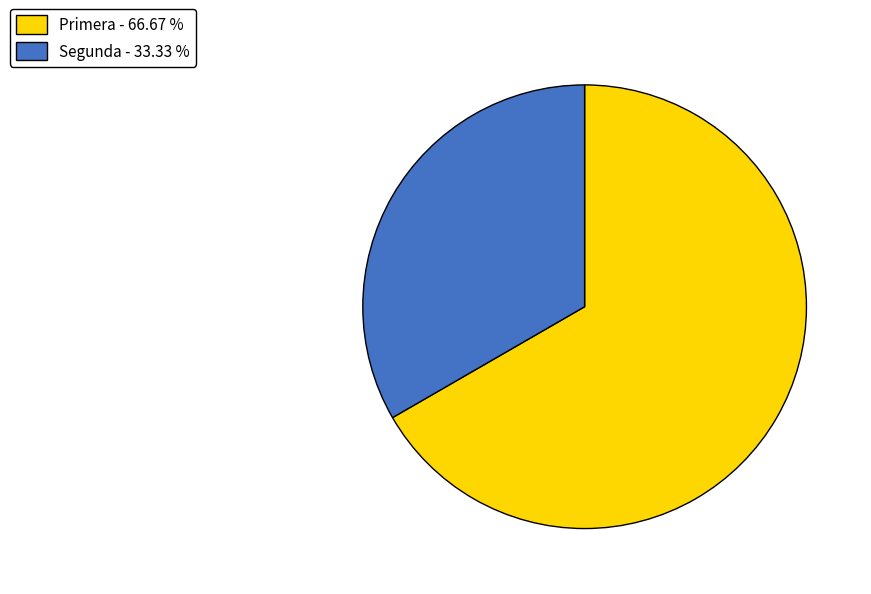

True or false: Segunda accounts for 33% of the total.

True